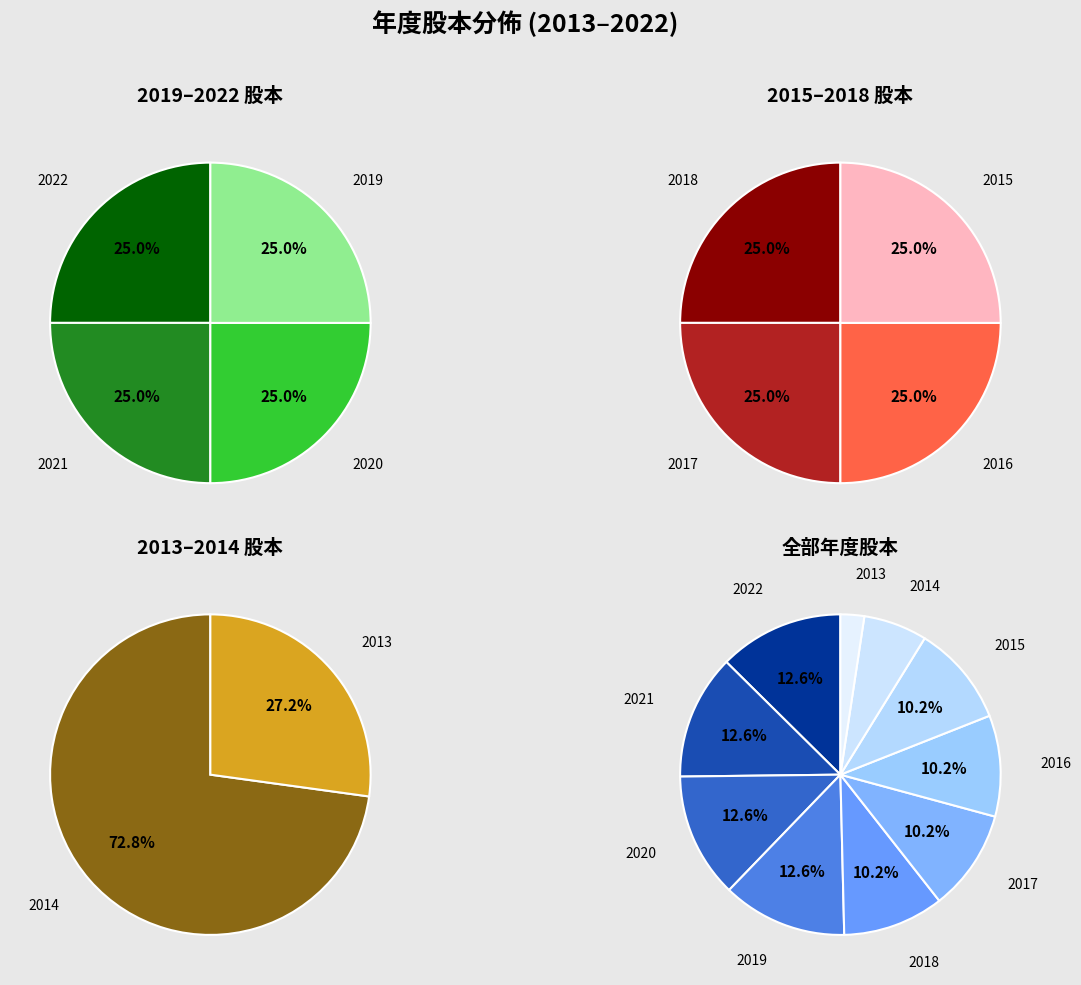

What percentage is the 2021 slice, to the nearest percent?

13%